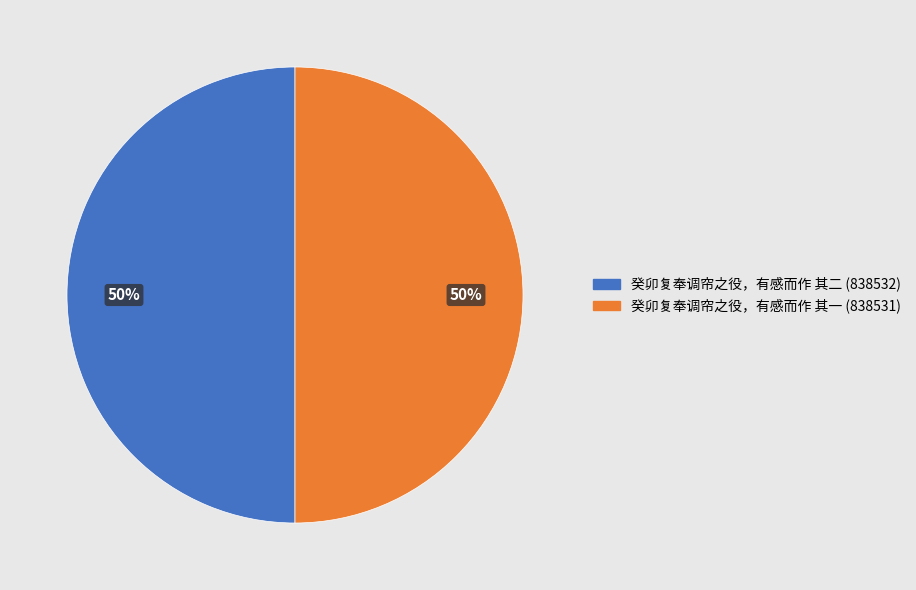

The 癸卯复奉调帘之役，有感而作 其二 slice represents 59% of the pie. True or false?

False